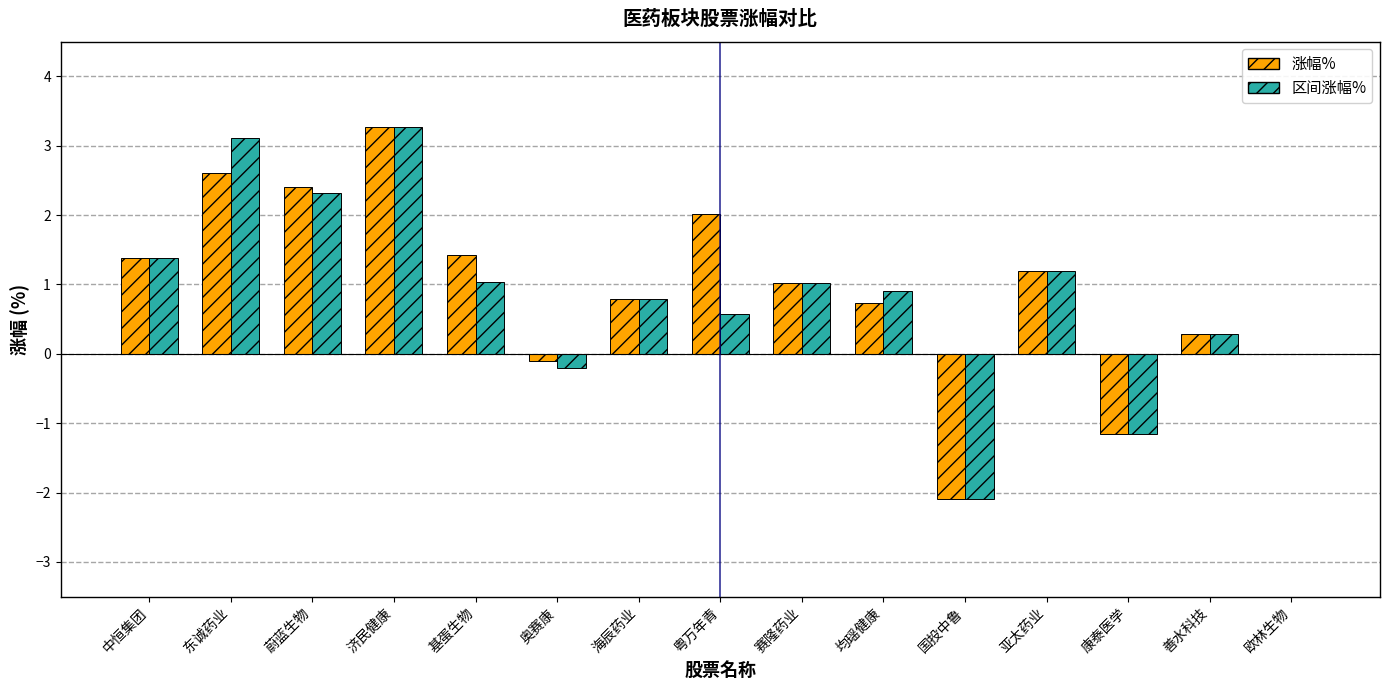

What is the greatest value displayed?

3.3